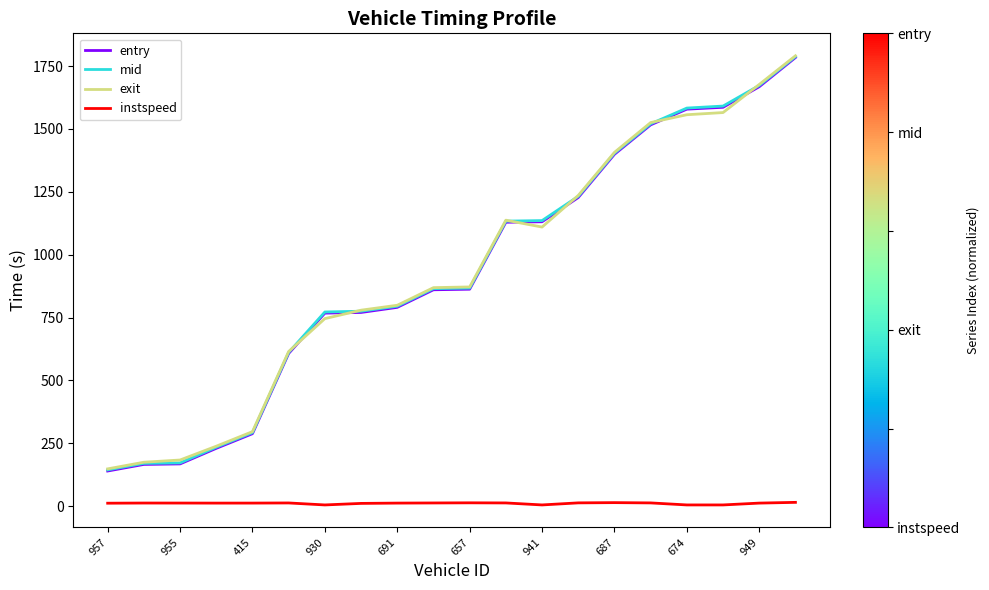

What is the minimum value for entry?

139.9